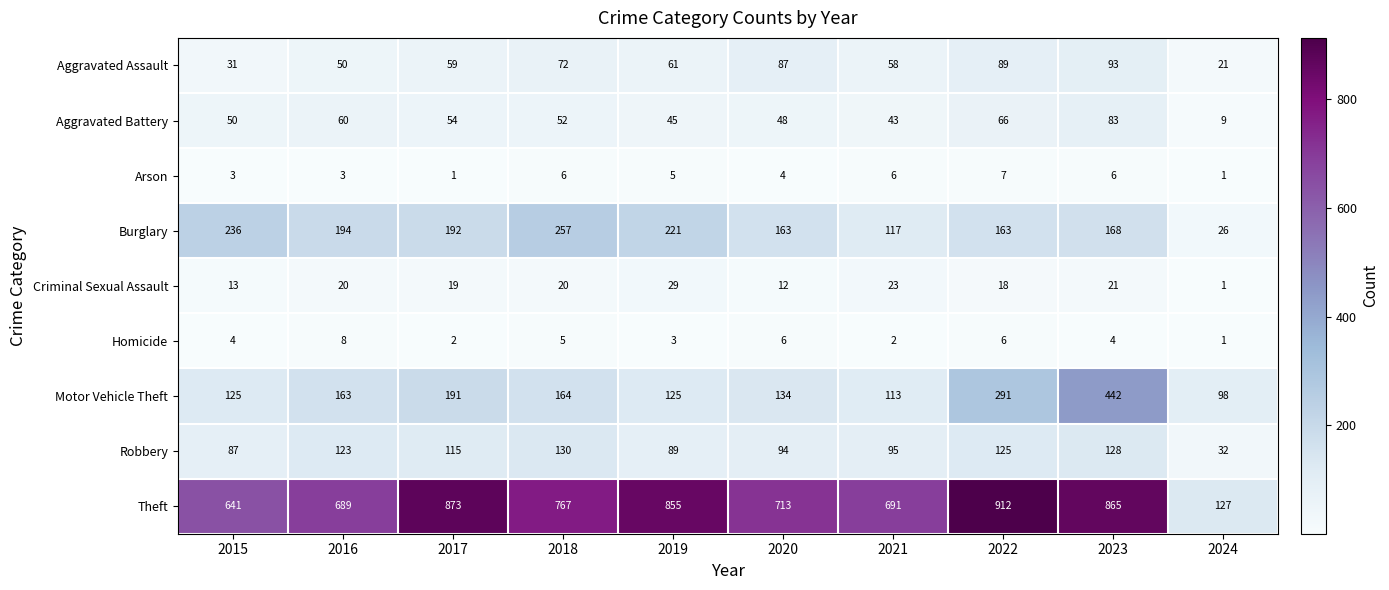

Which category has the highest value across all series?

2022